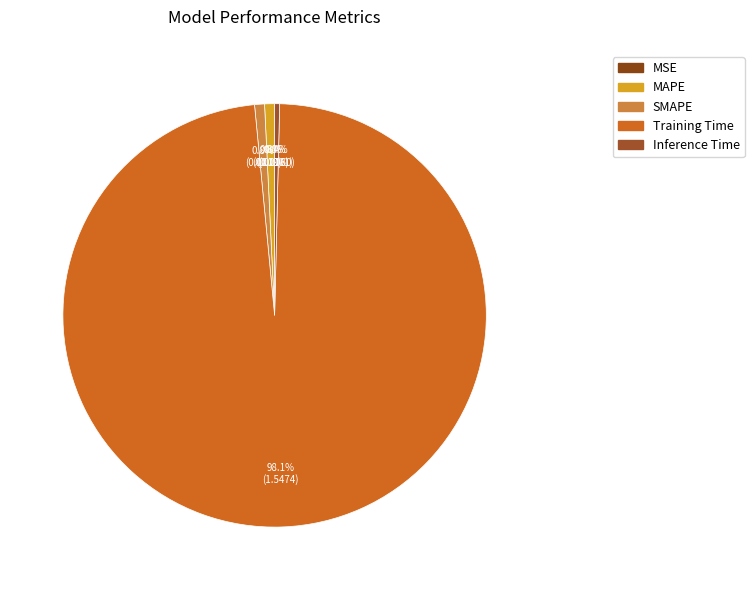

Which slice represents more than half of the pie?

Training Time